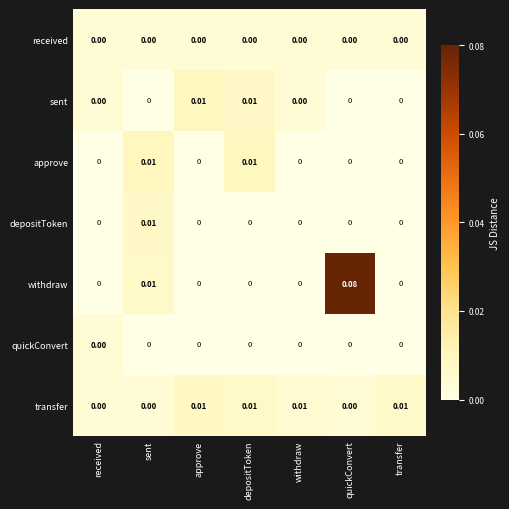

Is the value of withdraw at received greater than the value of transfer at depositToken?

No